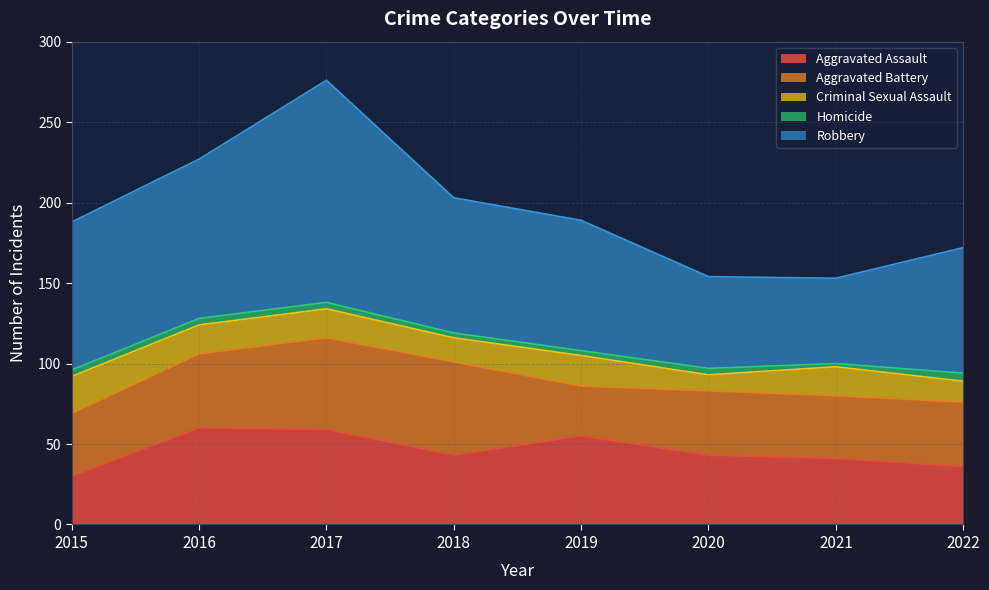

Rank the categories by Criminal Sexual Assault value from highest to lowest.

2015, 2019, 2016, 2017, 2021, 2018, 2022, 2020